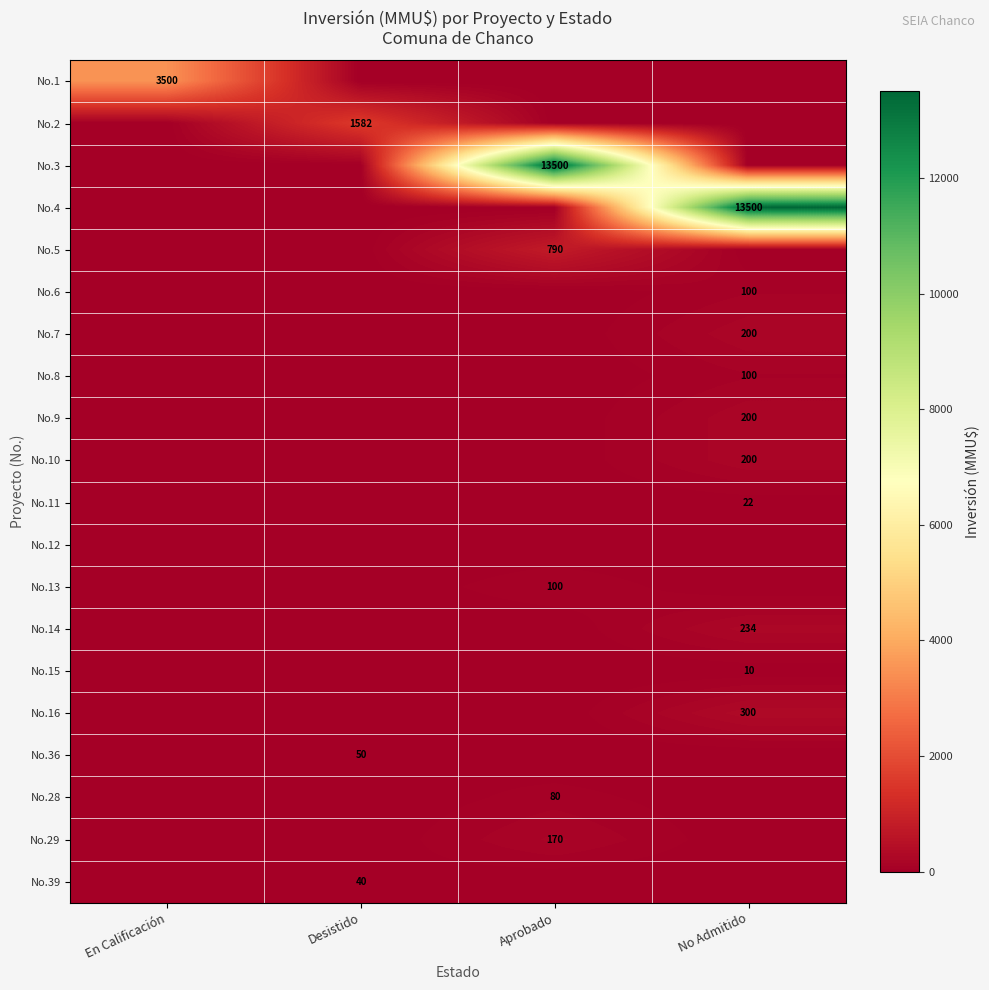

The value of No.2 at Desistido is 369. True or false?

False